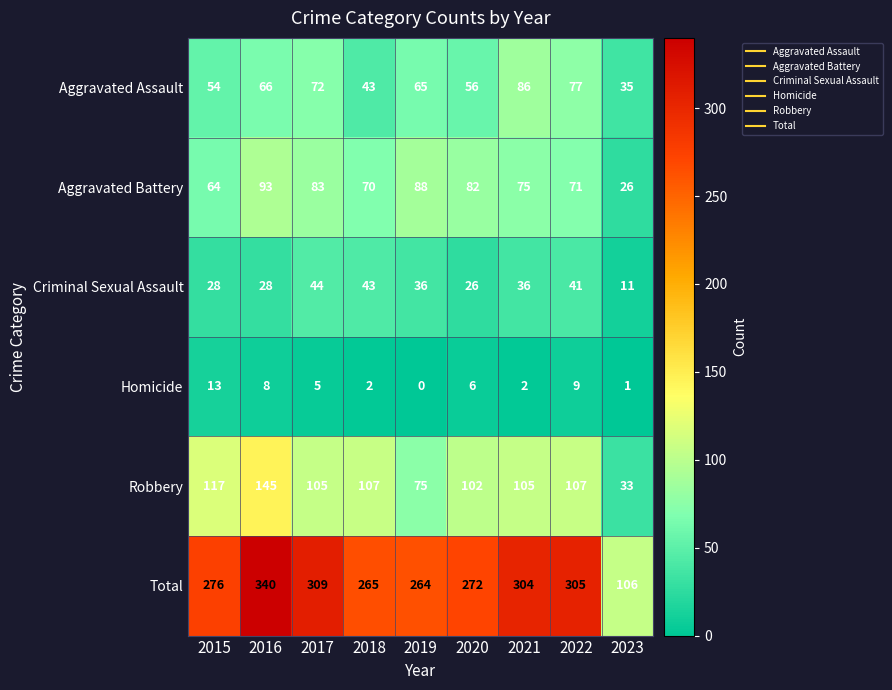

How many series are shown in this chart?

6